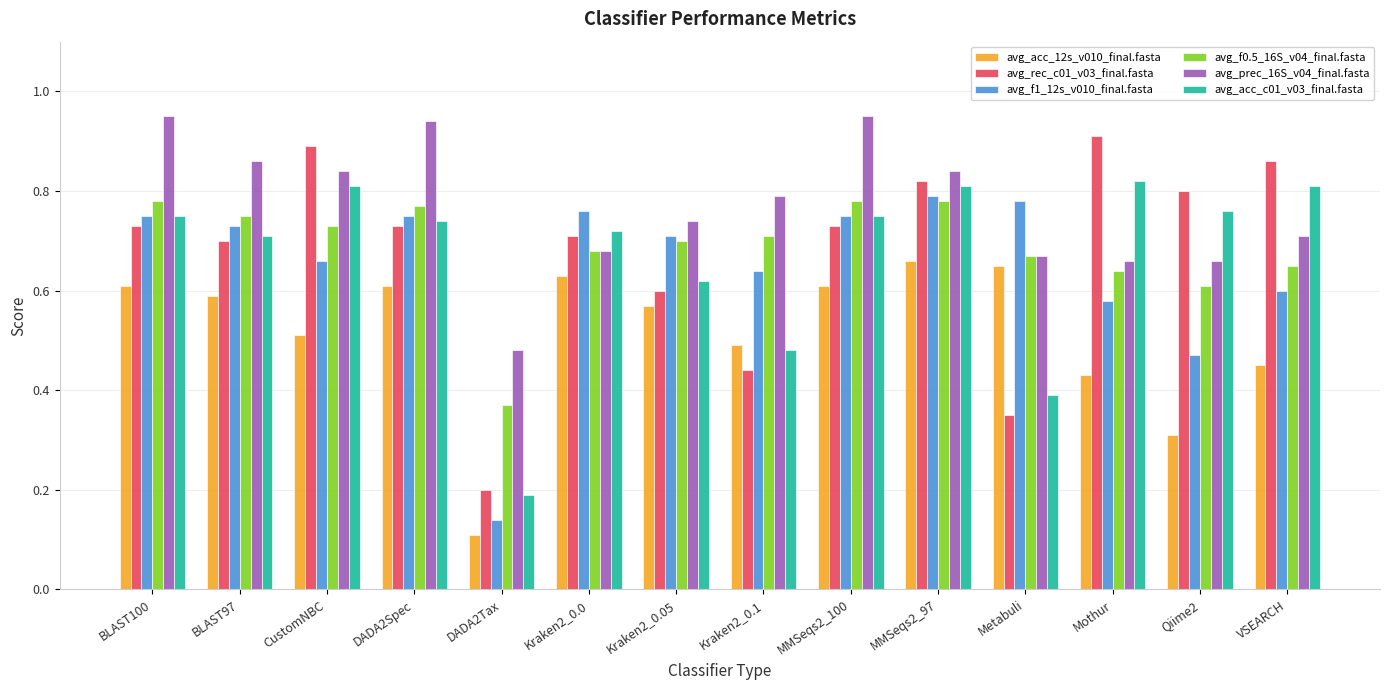

Which category has the lowest value across all series?

DADA2Tax